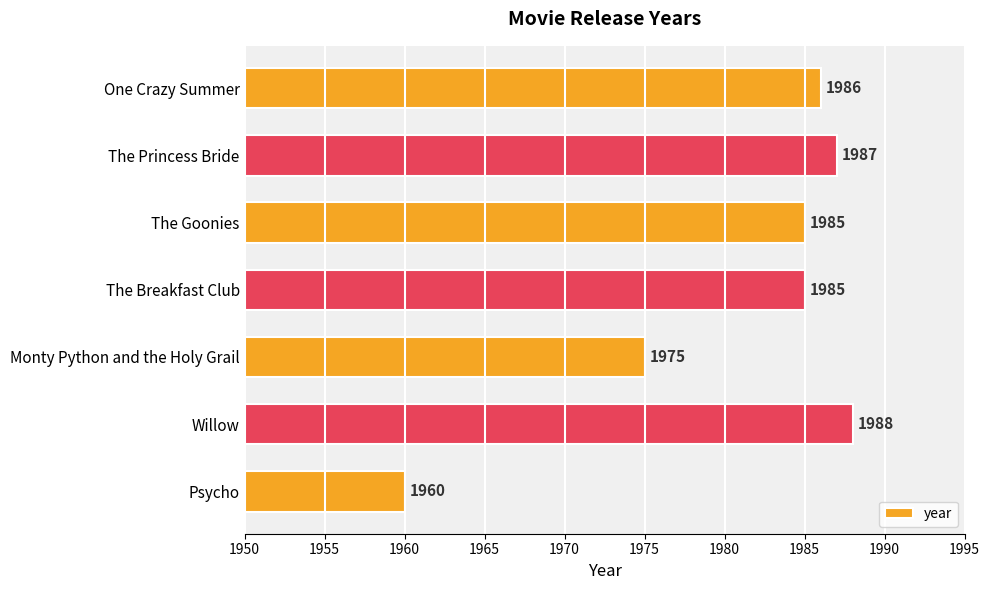

What position from the top is Monty Python and the Holy Grail?

5